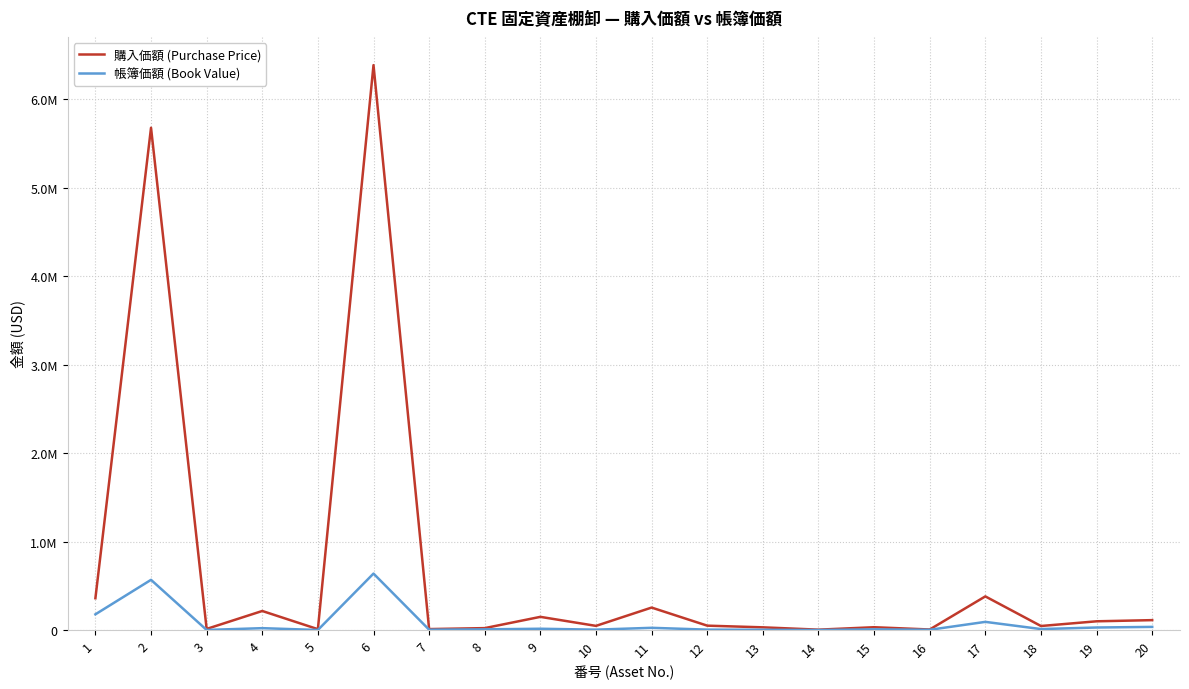

Where does the 購入価額 (Purchase Price) series first go above 49833?

1